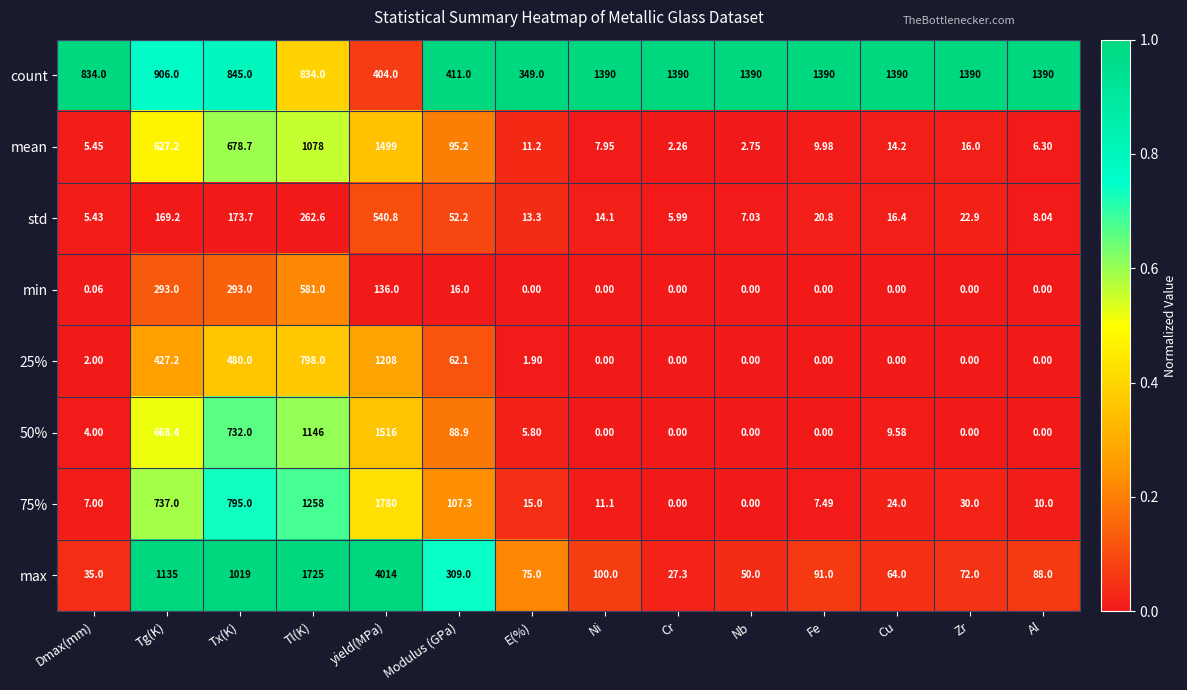

How many data points does each series have?

14